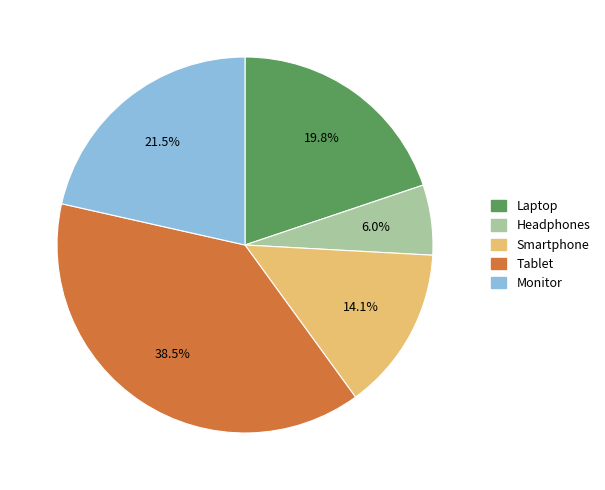

Which has a higher value, Monitor or Smartphone?

Monitor